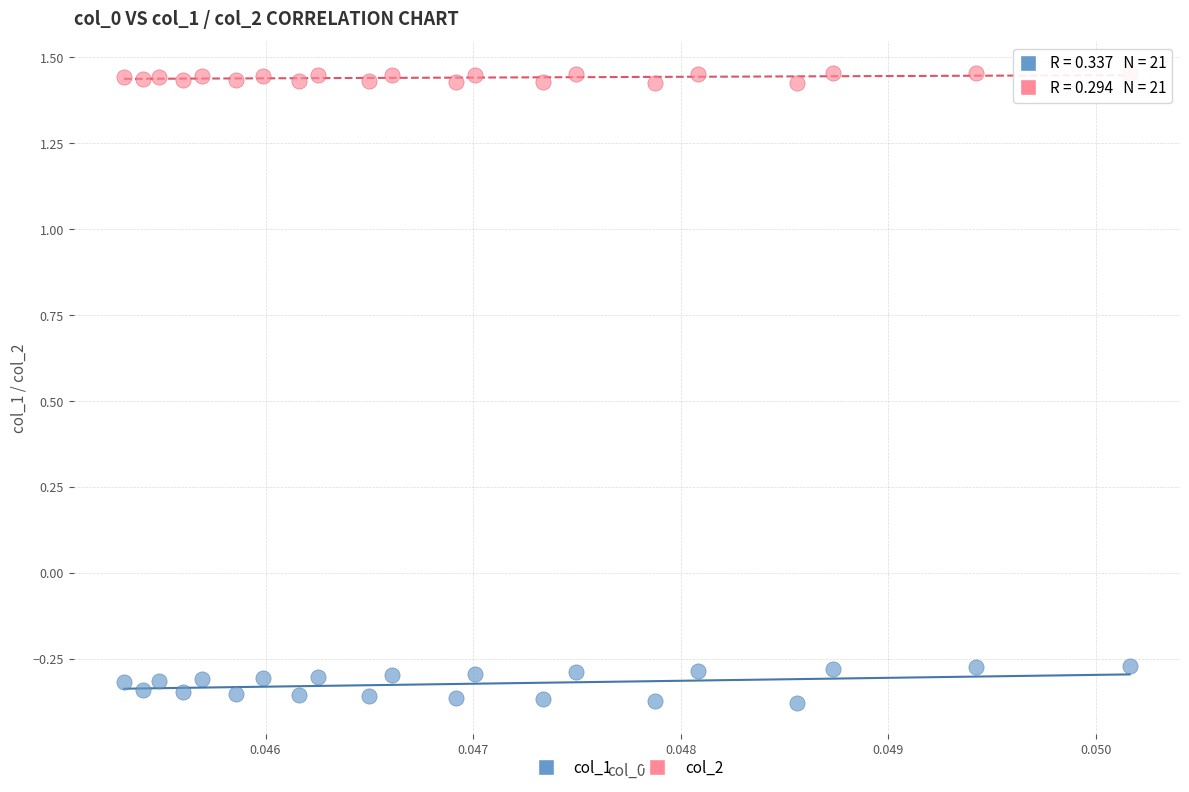

Which series contains the highest Y value?

col_2